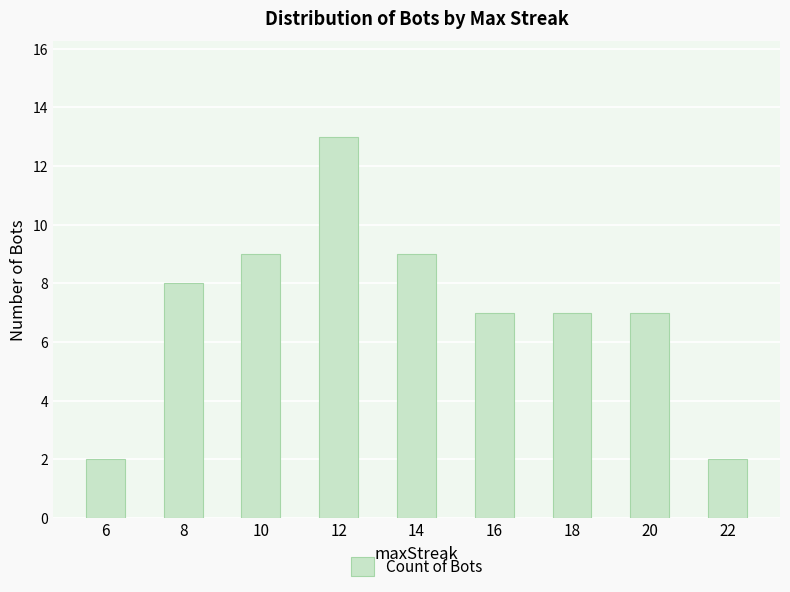

The value at 22 is 2. True or false?

True